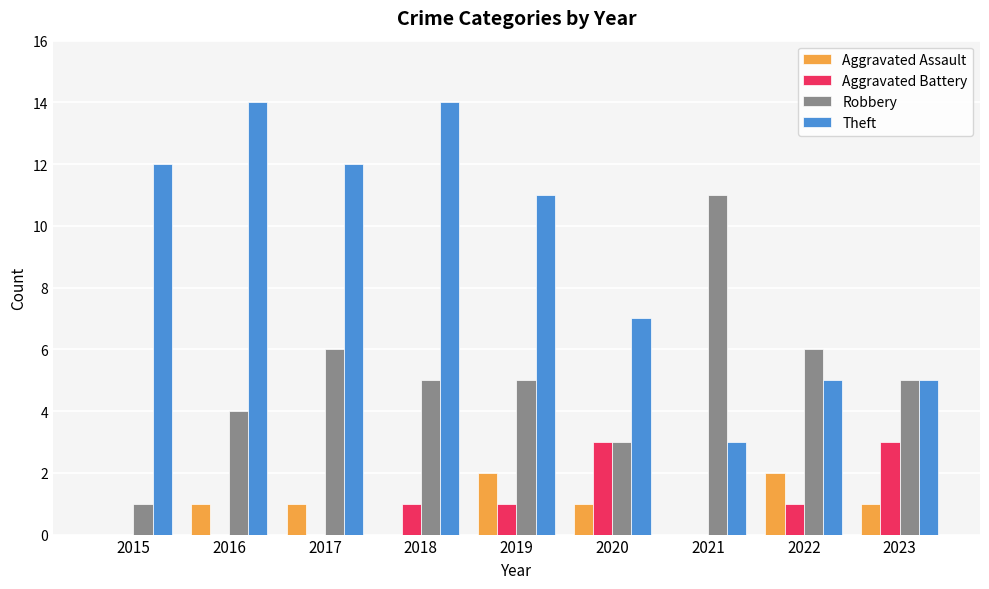

Is it true that Robbery equals 3 at 2018?

False